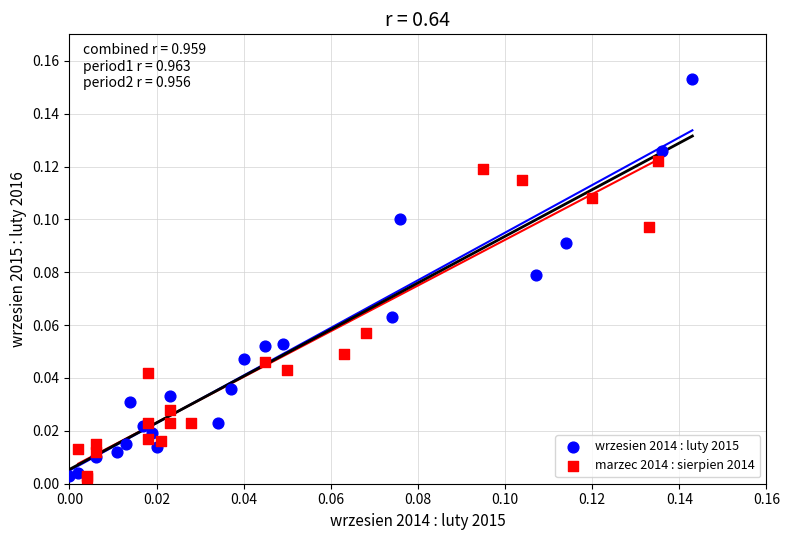

Which series contains the highest Y value?

wrzesien 2014 : luty 2015